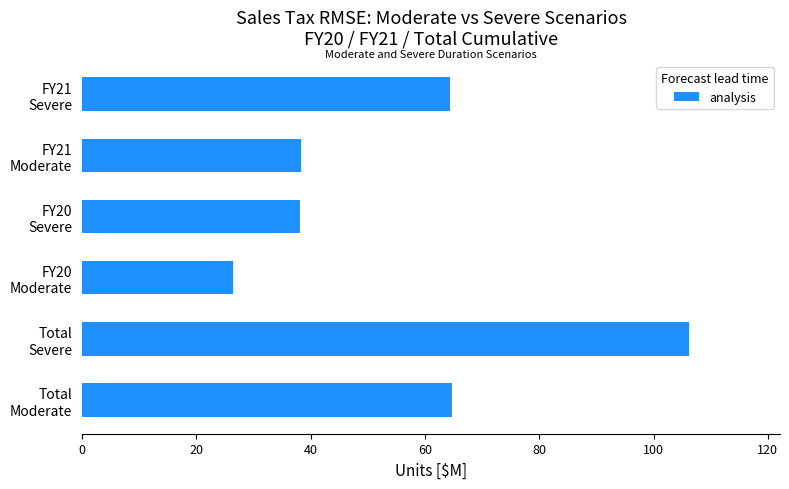

What is the greatest value displayed?

106.2